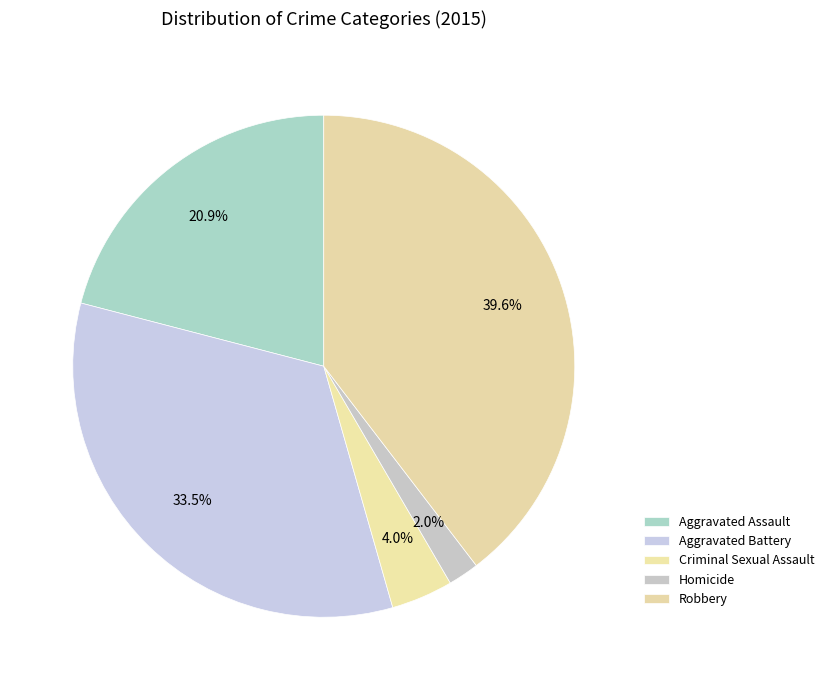

To the nearest percent, what portion does Criminal Sexual Assault represent?

4%